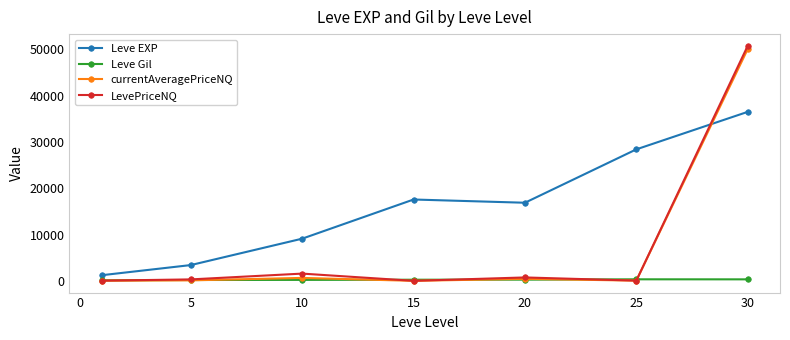

What is the value of the Leve Gil point at the 5th from the left?

257.0